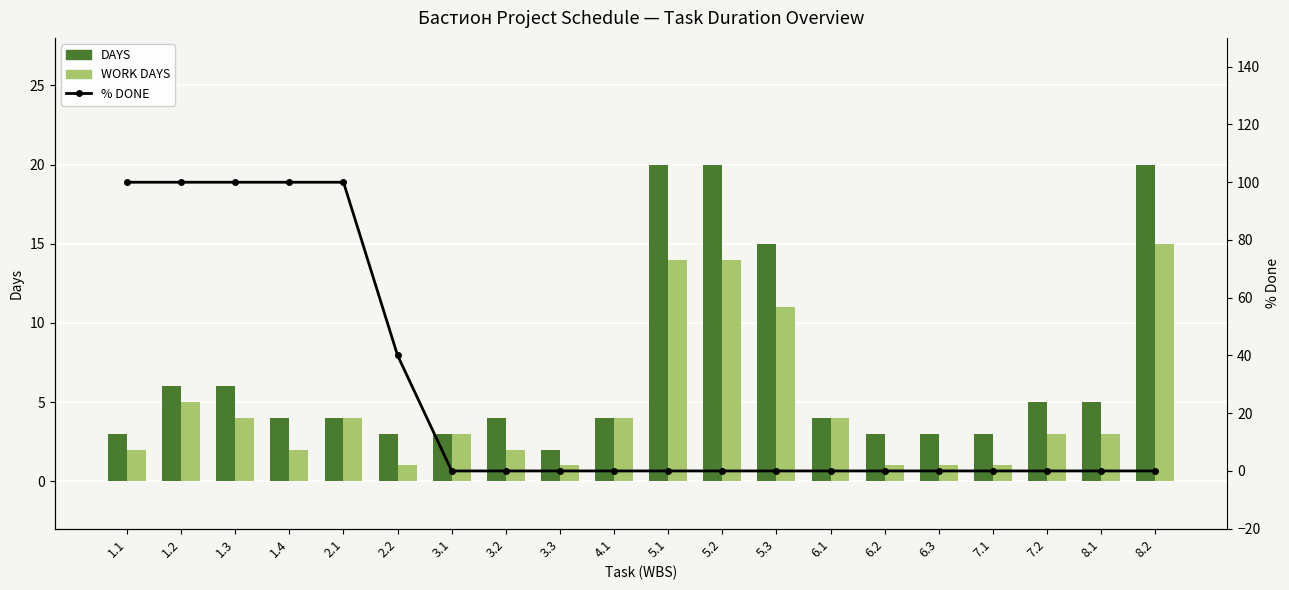

What is the average value of the DAYS series?

7